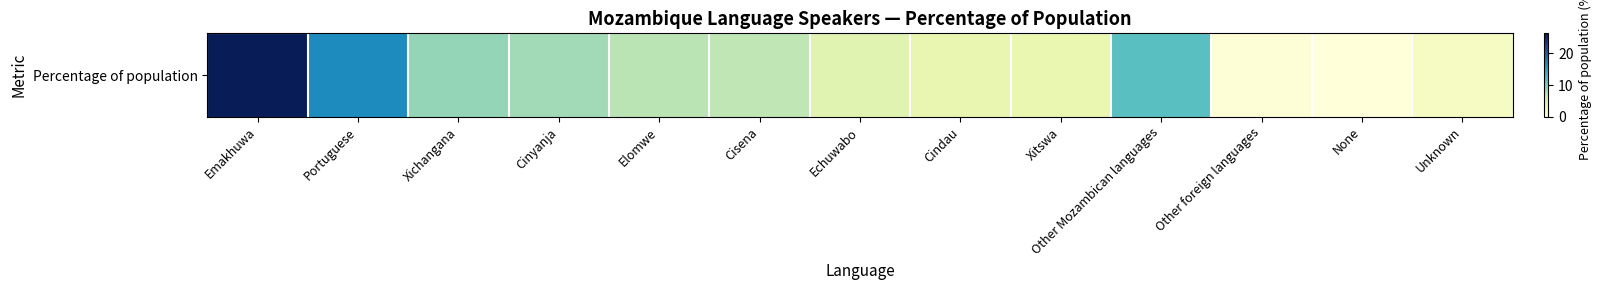

What is the ratio of the value at Cisena to the value at Cinyanja?

0.8